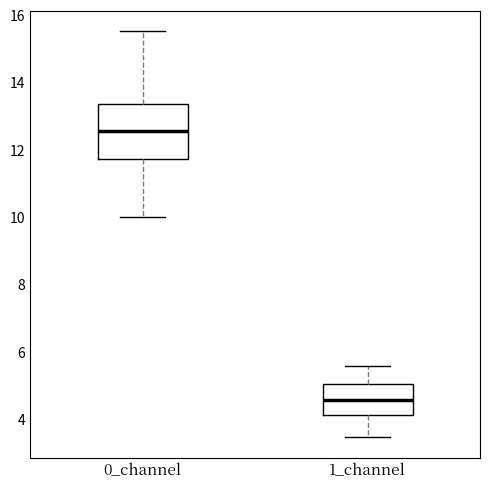

Where does the median line of the box for 0_channel sit on the y-axis? The values are not printed on the chart, so give them approximately, as read against the axis.

12.6